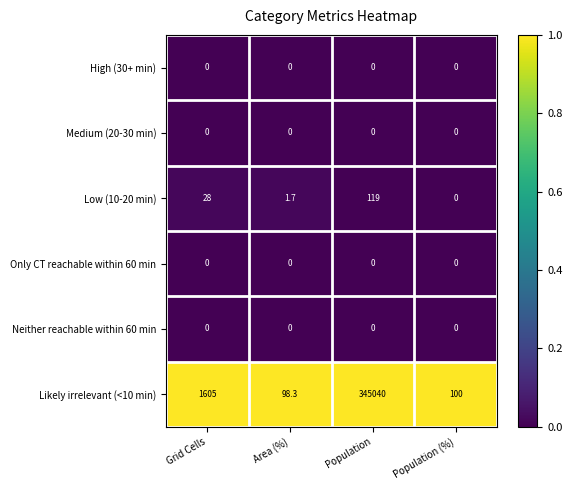

True or false: Medium (20-30 min) has a value of 0.0 at Population (%).

True